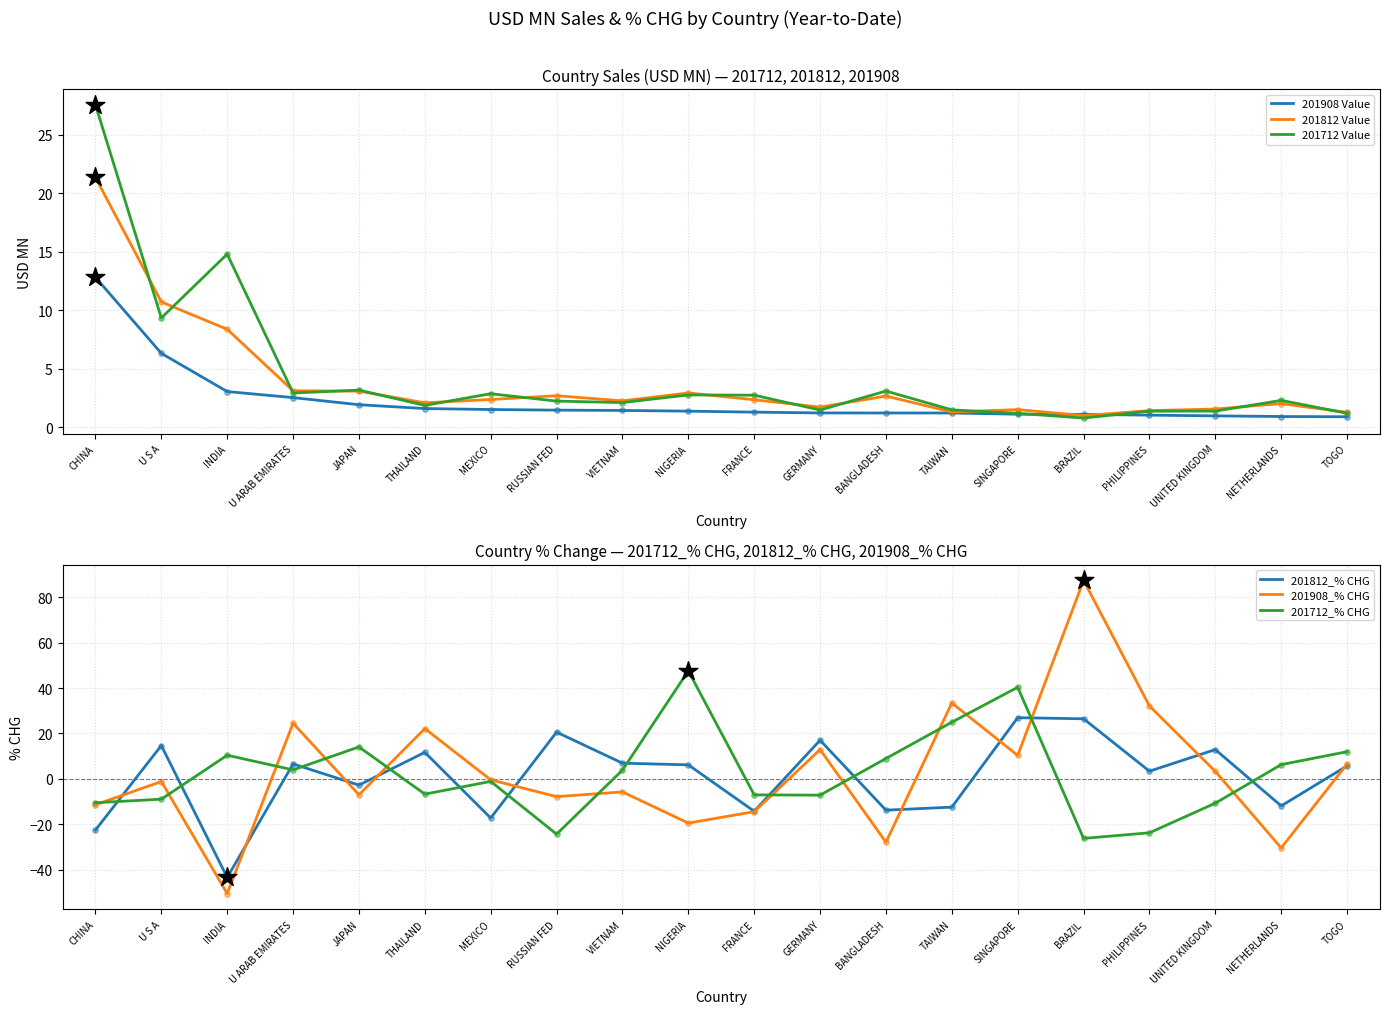

What is the total value across all series at NETHERLANDS?

-30.8